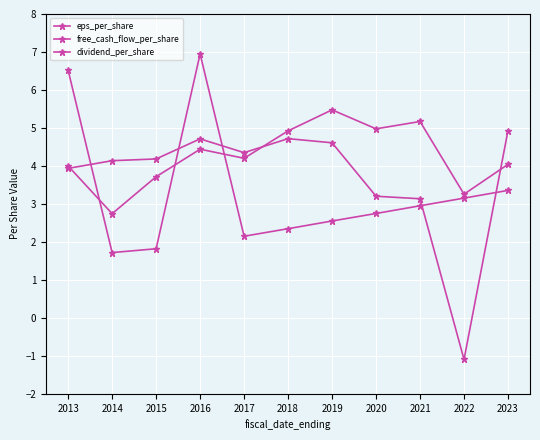

What is the highest value of the eps_per_share series?

5.5